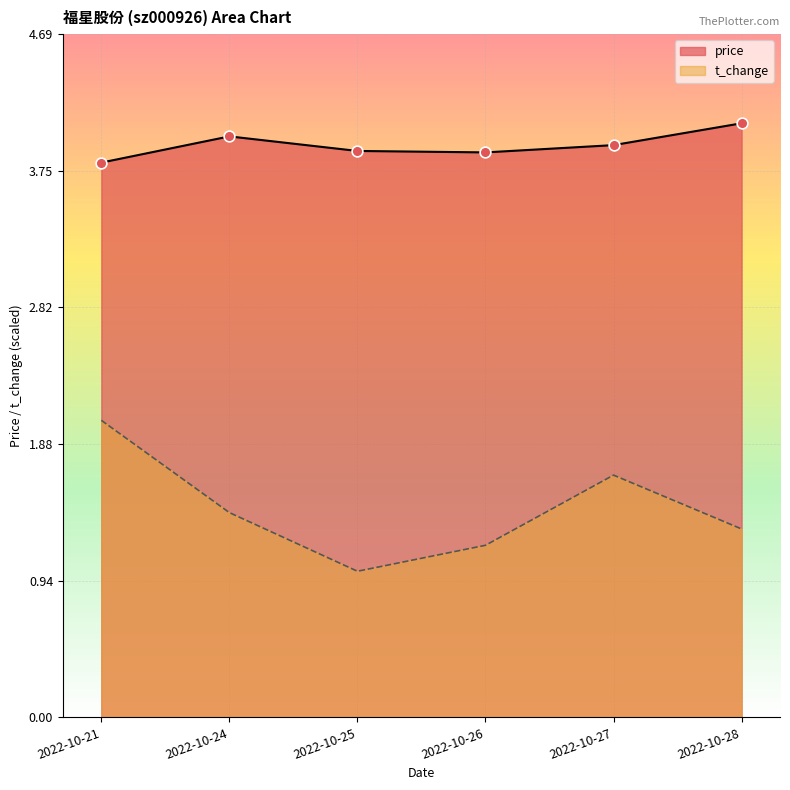

What are all the series names shown in the legend?

price, t_change